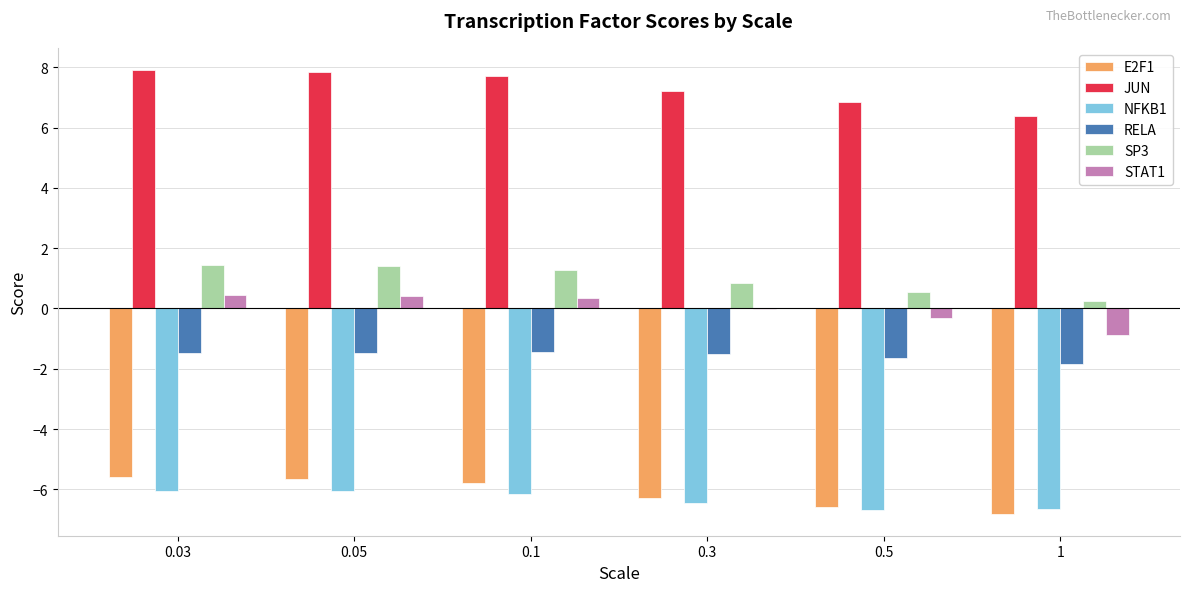

What is the total value across all series at 0.03?

-3.3